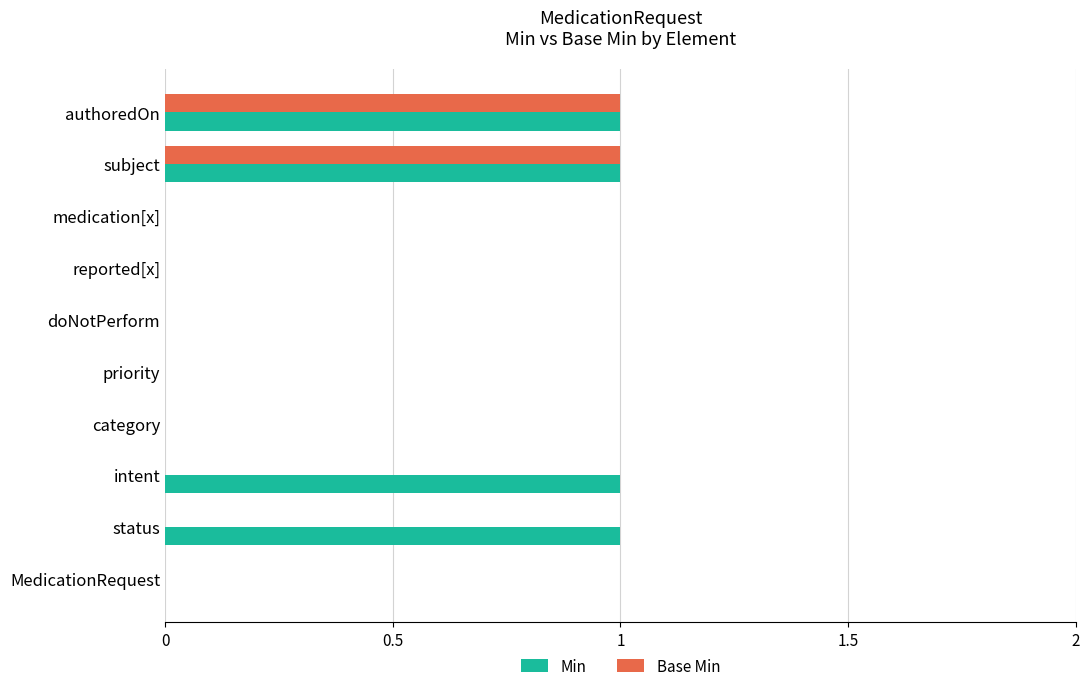

The value of Min at reported[x] is 0. True or false?

True